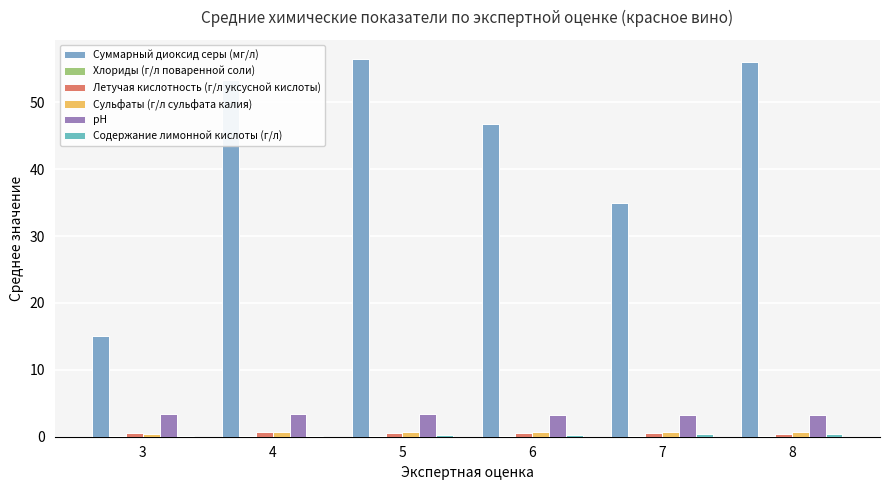

At which category does the chart reach its peak across all series?

5